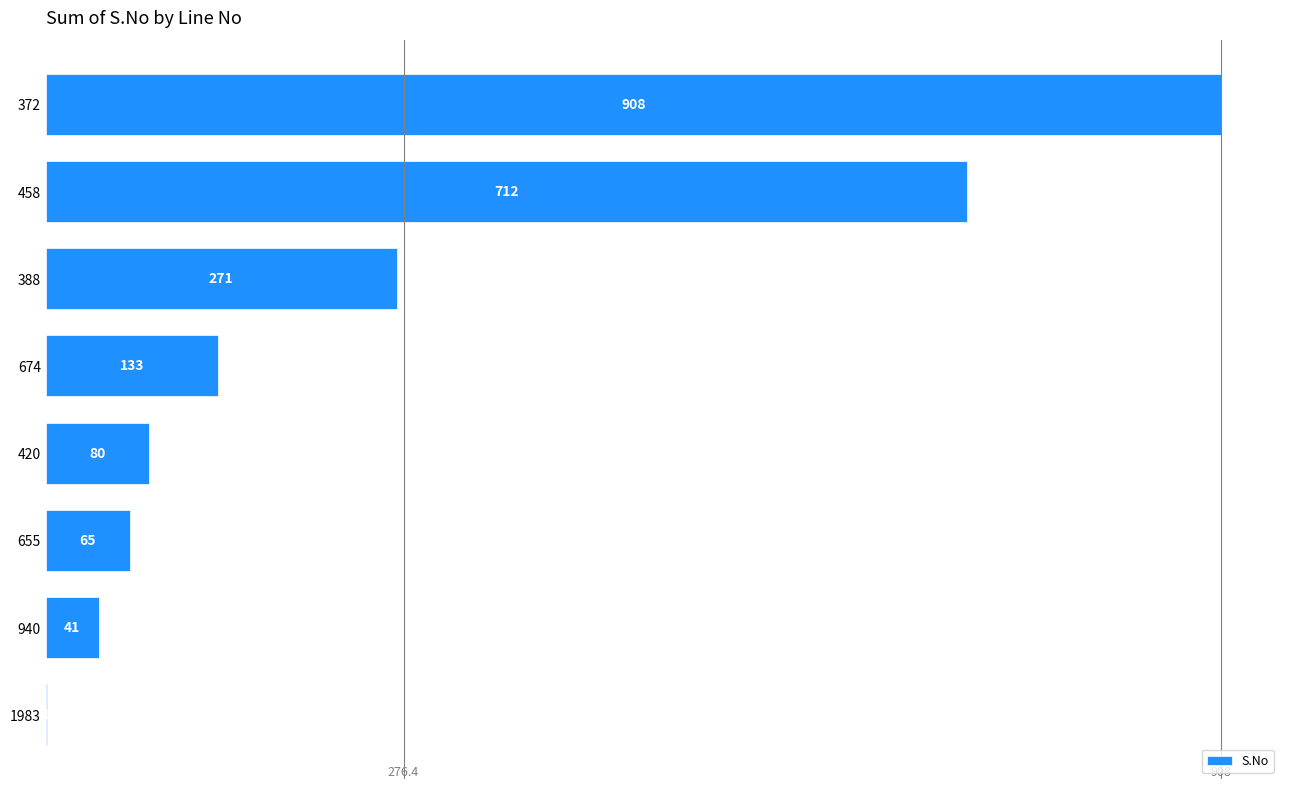

What is the ratio of the value at 458 to the value at 372?

0.8